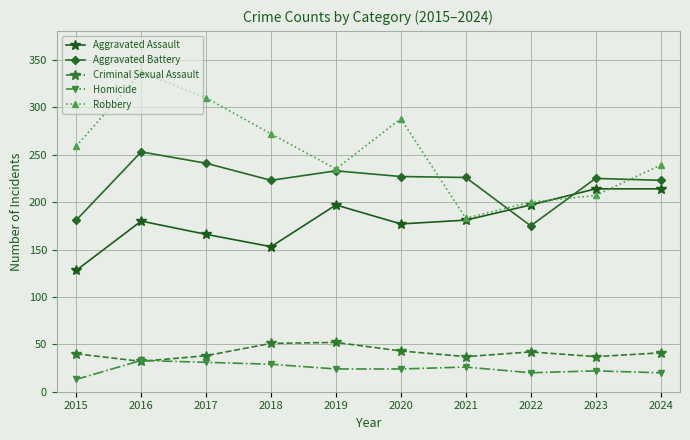

How many series are shown in this chart?

5